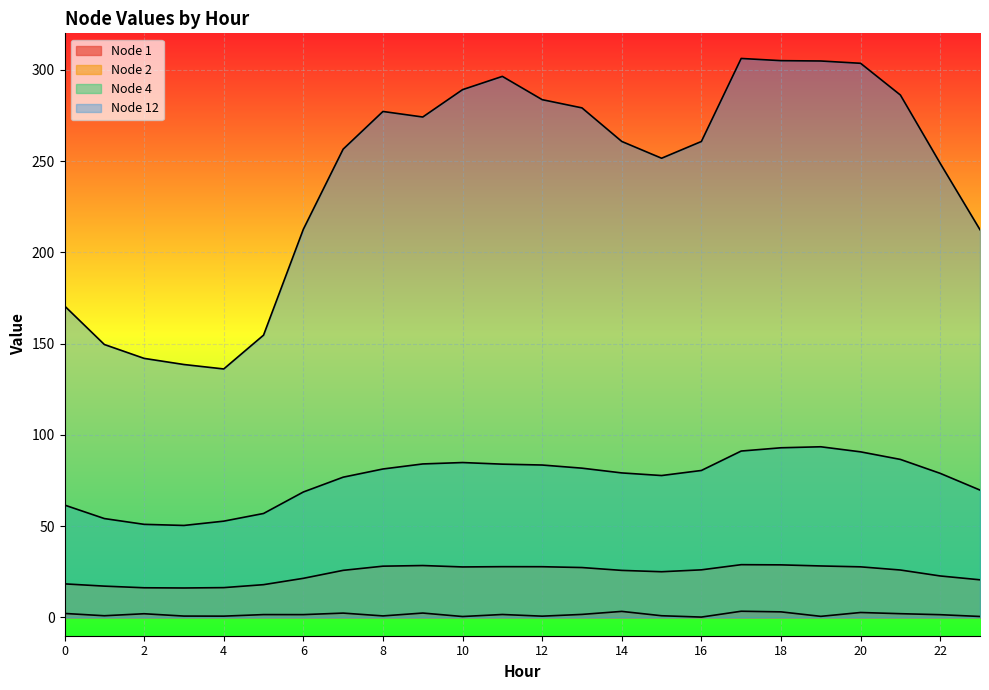

How many lines are shown in the chart?

4